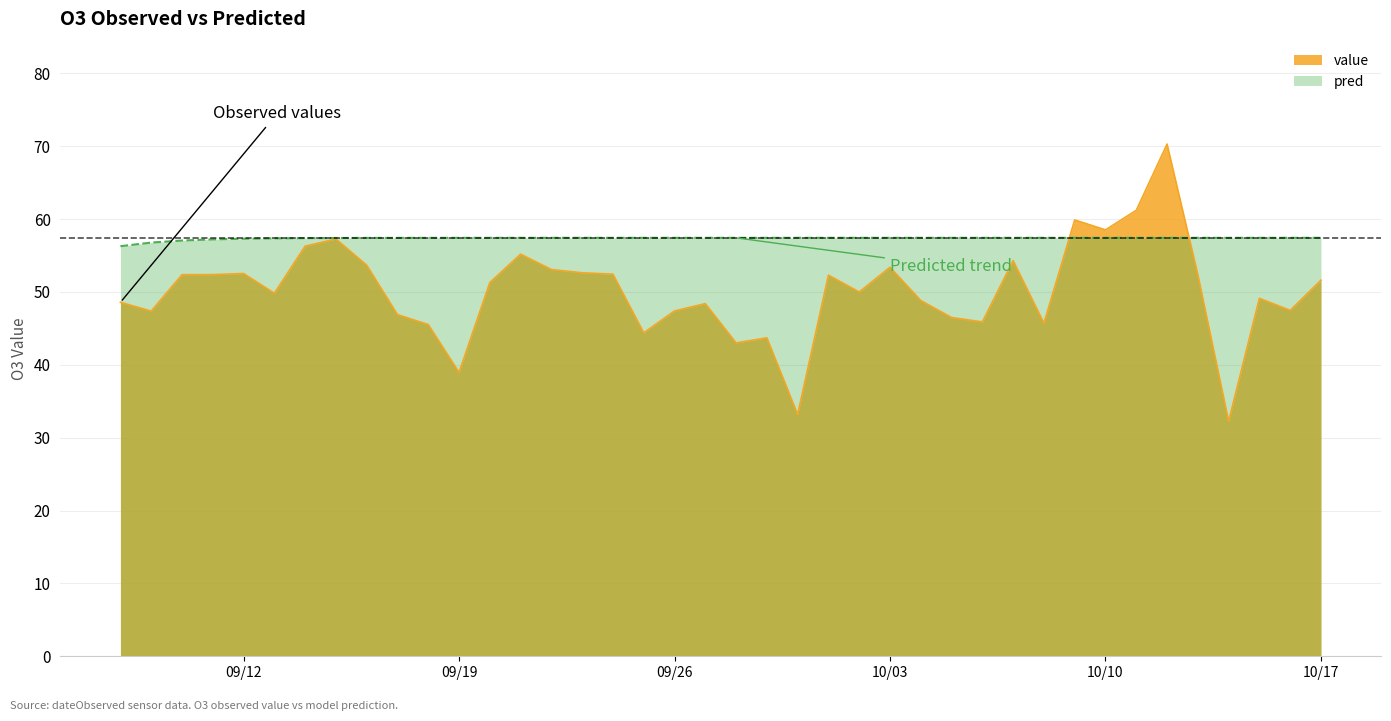

What is the minimum value shown in the chart?

32.2